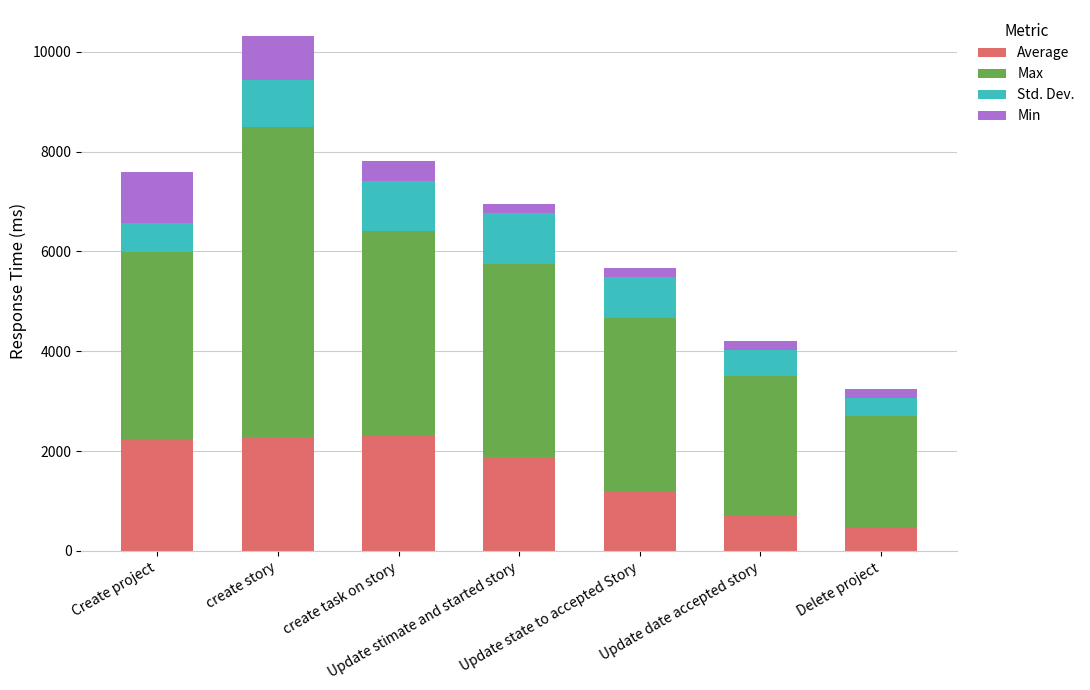

Count the number of data series in this chart.

4